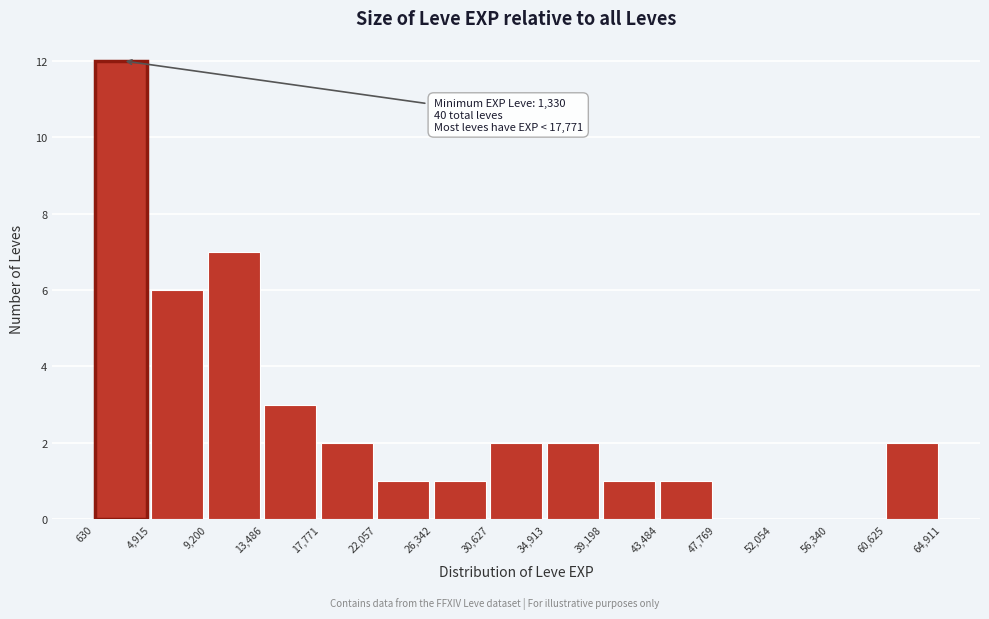

Which range on the x-axis has the tallest bar?

630 to 4,915